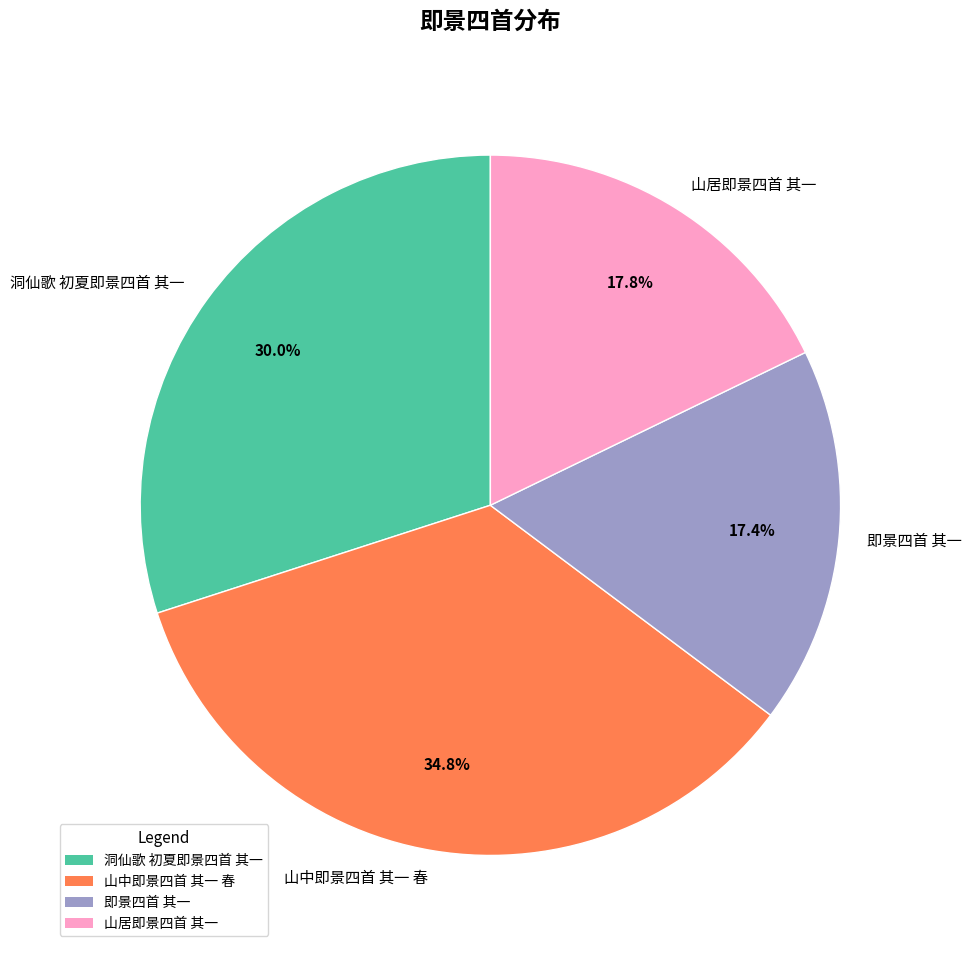

Is there any slice that represents more than half of the pie?

No